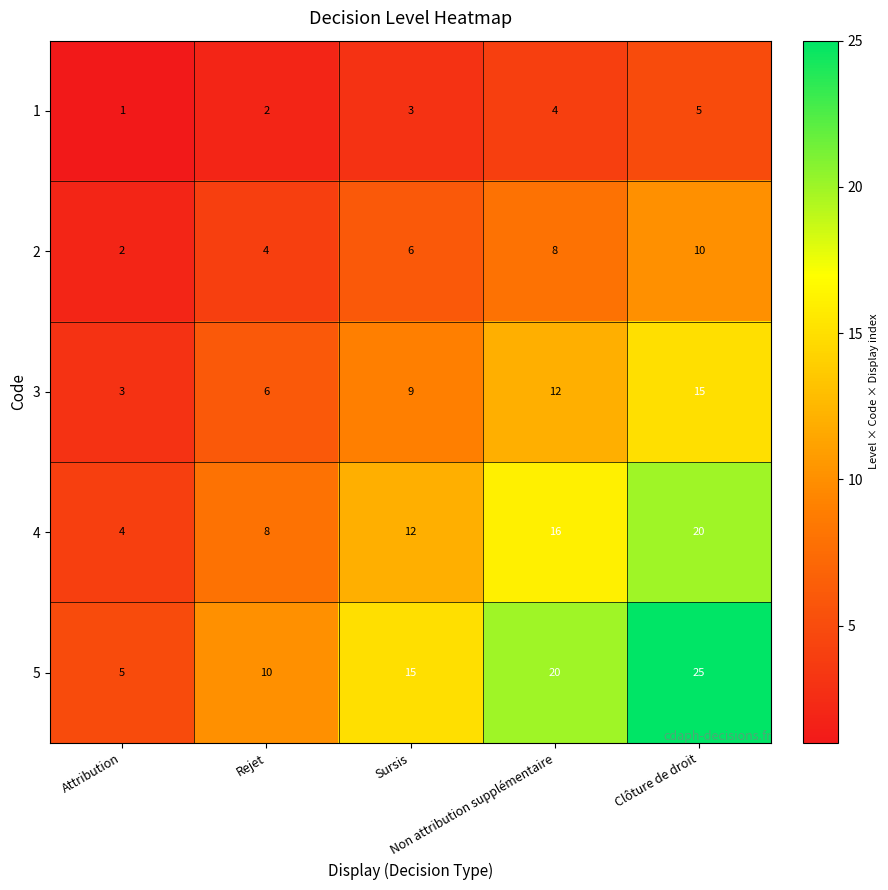

How many series are shown in this chart?

5